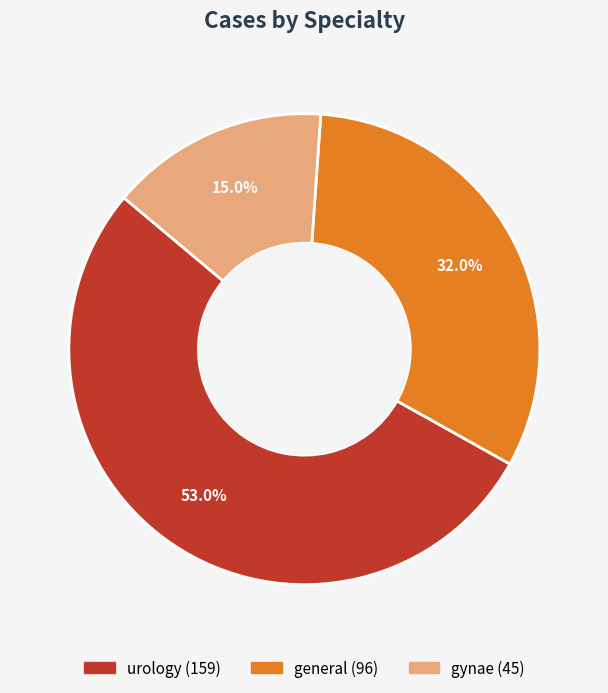

Is it true that general is 42% of the pie?

False